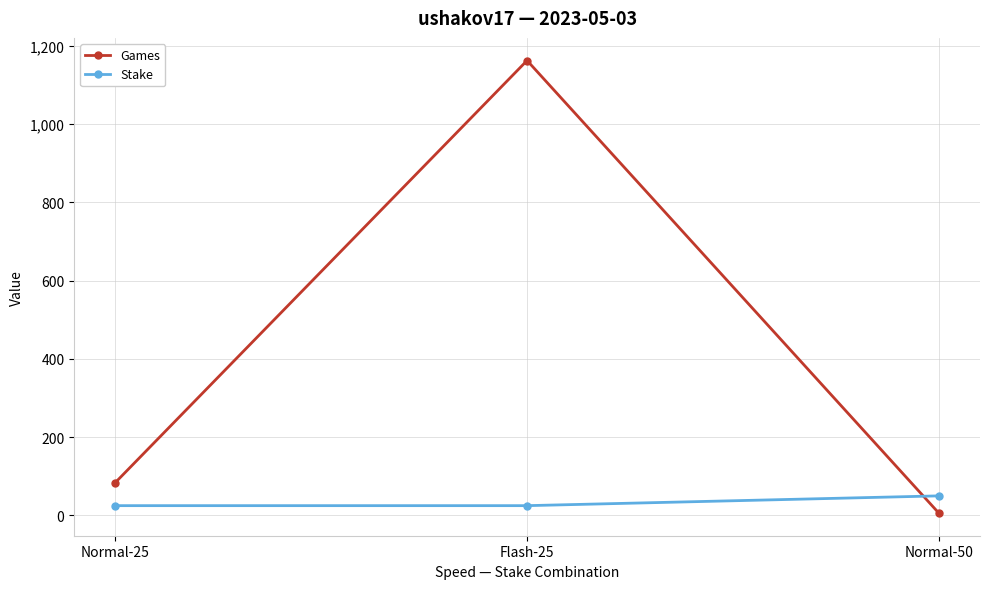

What is the average value of the Stake series?

33